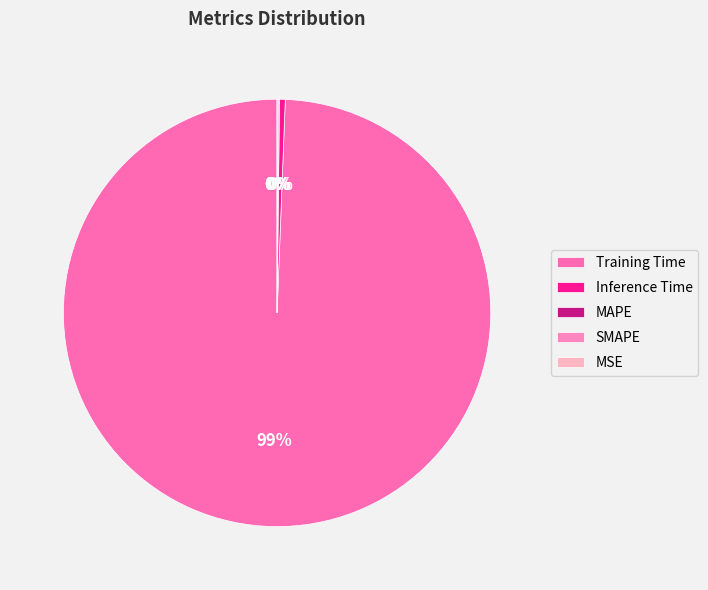

Is there a majority slice in this chart?

Yes